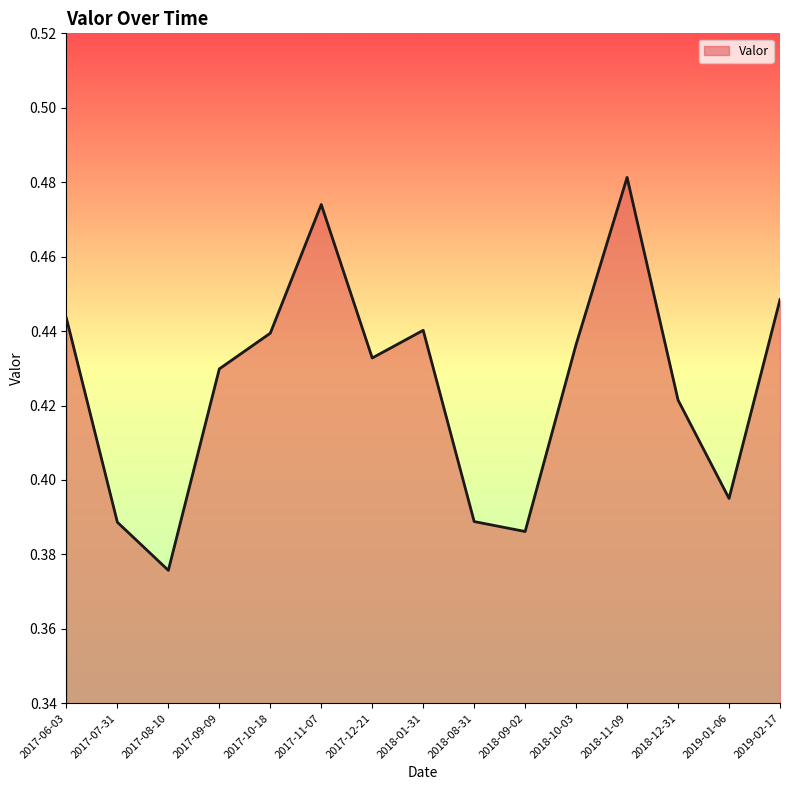

True or false: the data shows 0.1 at 2017-11-07.

False